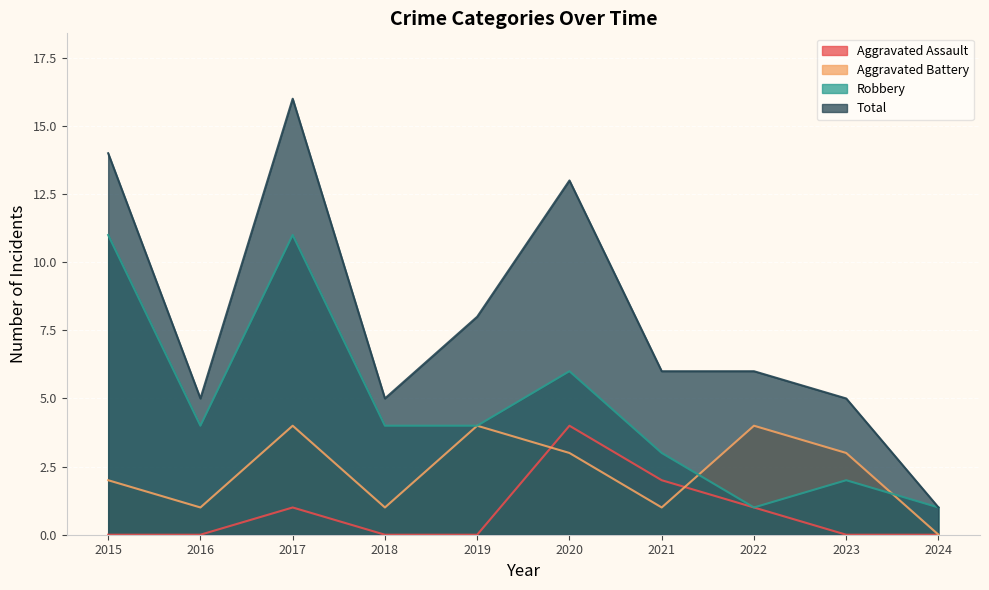

What value does the Aggravated Battery series have at 2023?

3